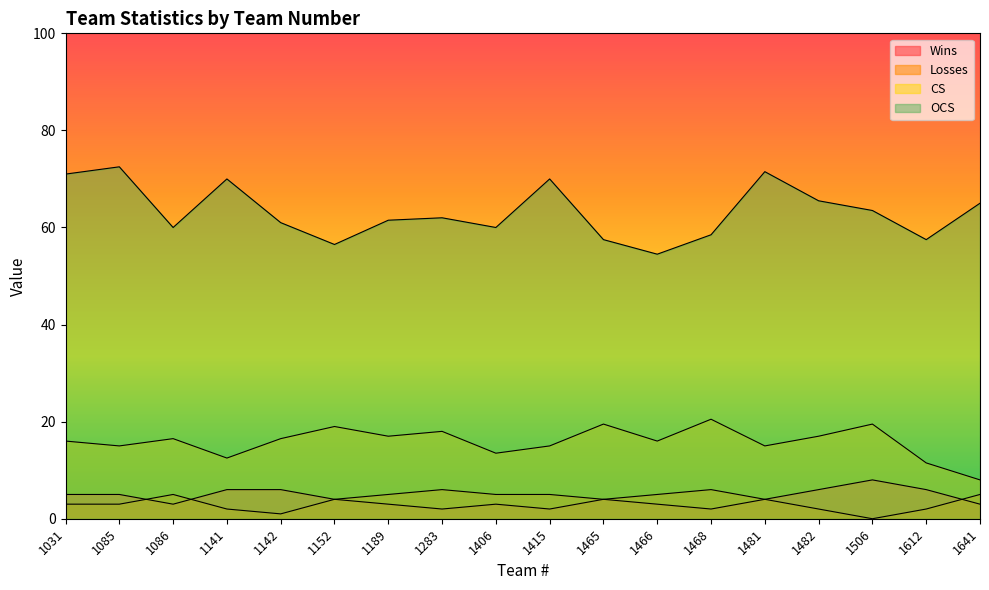

The value of Wins at 1468 is 2.0. True or false?

True